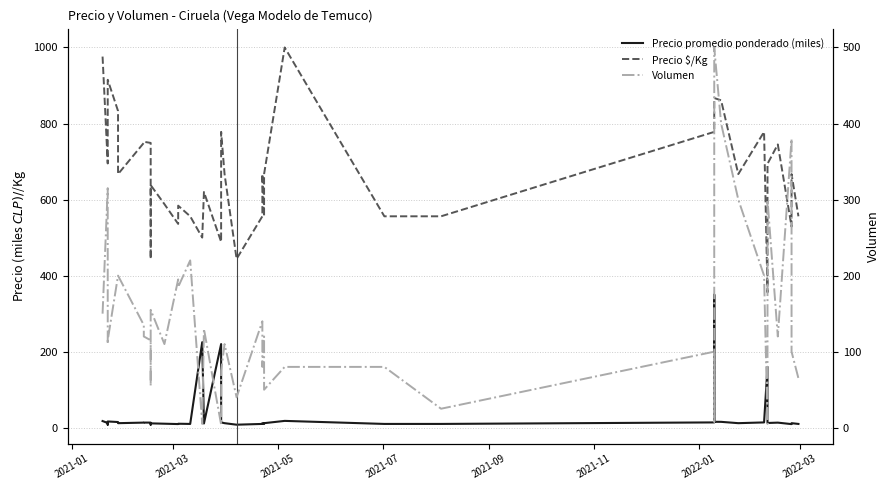

True or false: Volumen has more than 0 interior local peaks.

True